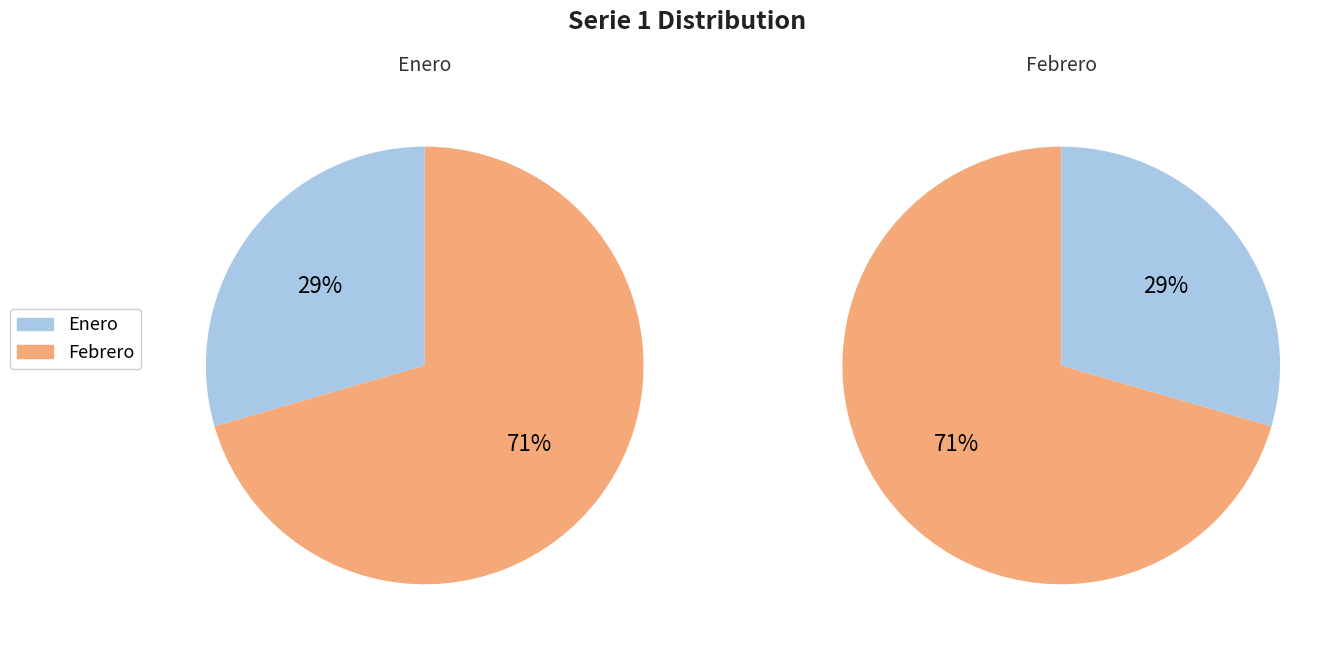

To the nearest percent, what is the difference between the Enero and Febrero slice percentages?

41%